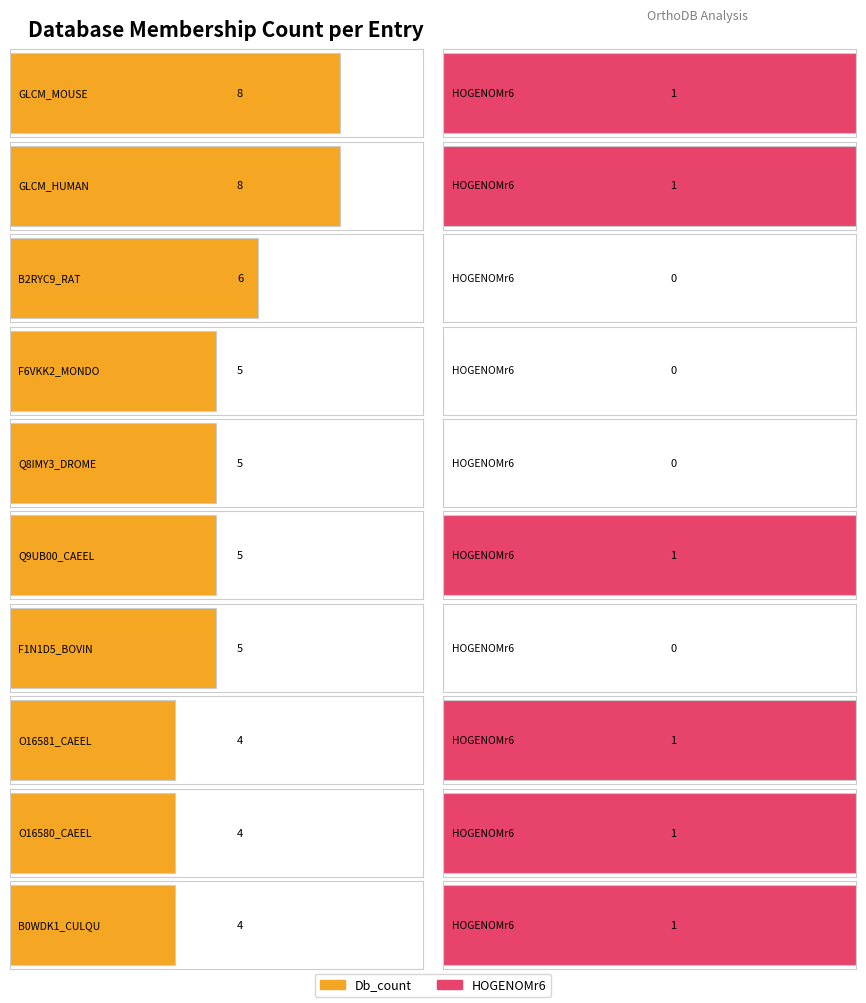

What is the value of the Db_count bar at the 7th from the left?

5